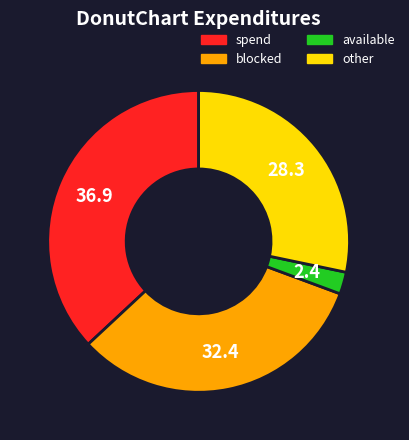

Is it true that blocked is 32% of the pie?

True